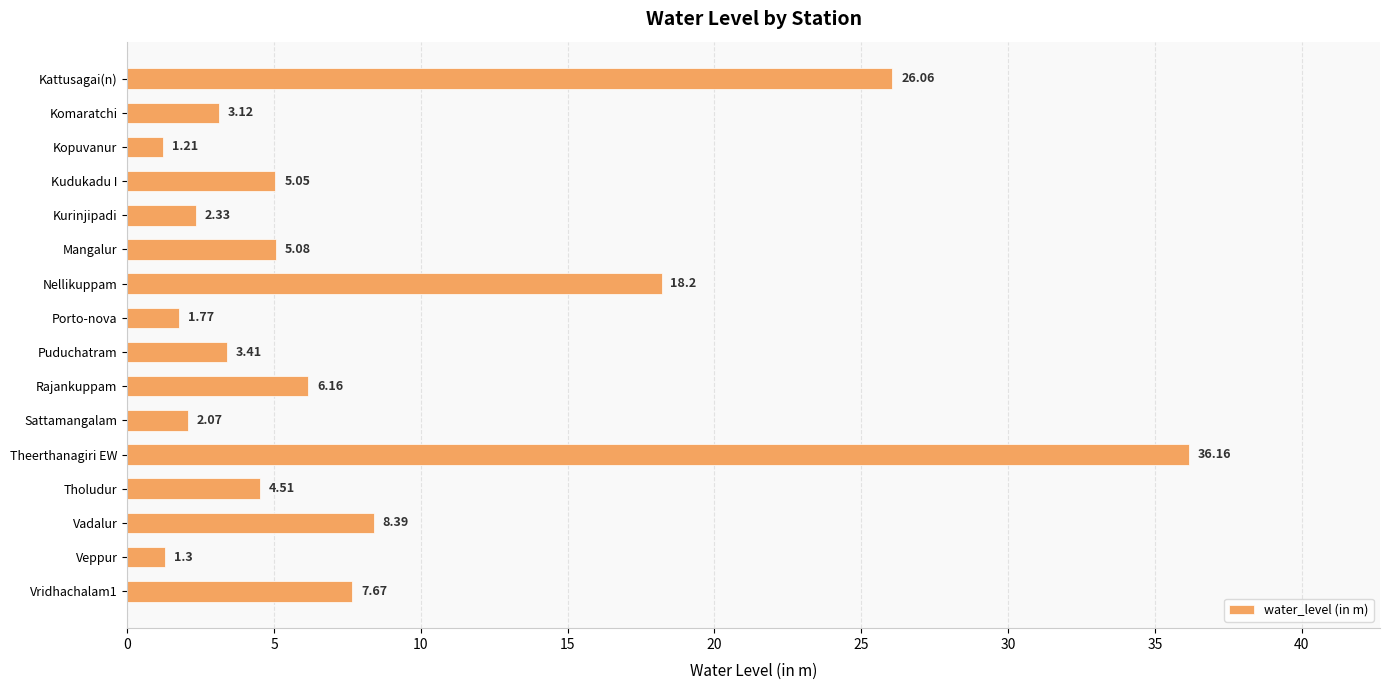

What is the label of the 5th bar from the bottom?

Theerthanagiri EW